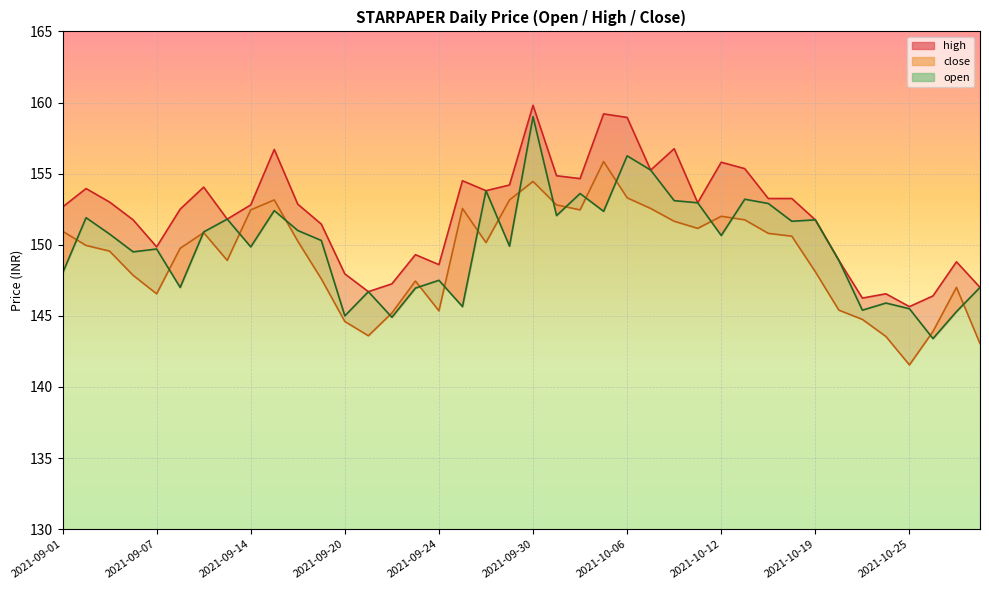

Reading left to right, list all the values displayed in this chart.

close: 150.9	149.9	149.6	147.8	146.6	149.8	150.8	148.9	152.4	153.2	150.2	147.6	144.6	143.6	145.2	147.4	145.3	152.6	150.2	153.2	154.4	152.8	152.4	155.8	153.3	152.6	151.7	151.2	152.0	151.8	150.8	150.6	148.1	145.4	144.8	143.6	141.6	143.9	147.0	143.1
high: 152.7	153.9	153.0	151.8	149.8	152.5	154.1	151.8	152.8	156.7	152.8	151.4	147.9	146.7	147.2	149.3	148.6	154.5	153.8	154.2	159.8	154.8	154.7	159.2	158.9	155.2	156.8	152.9	155.8	155.3	153.2	153.2	151.8	148.9	146.2	146.6	145.7	146.4	148.8	147.0
open: 148.0	151.9	150.8	149.5	149.7	147.0	150.9	151.8	149.8	152.4	151.0	150.3	145.0	146.7	144.9	146.9	147.5	145.7	153.8	149.9	159.0	152.1	153.6	152.3	156.2	155.2	153.1	152.9	150.7	153.2	152.9	151.7	151.8	148.9	145.4	145.9	145.5	143.4	145.3	147.0